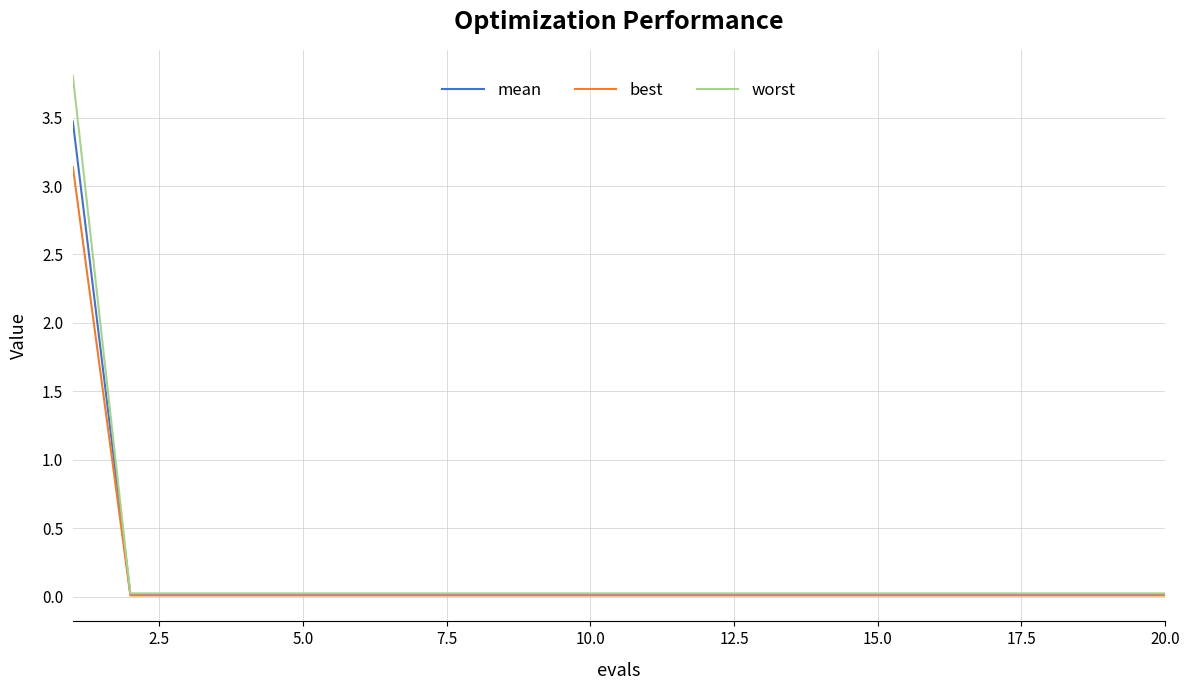

List the series in order of their peak value, highest first.

worst, mean, best